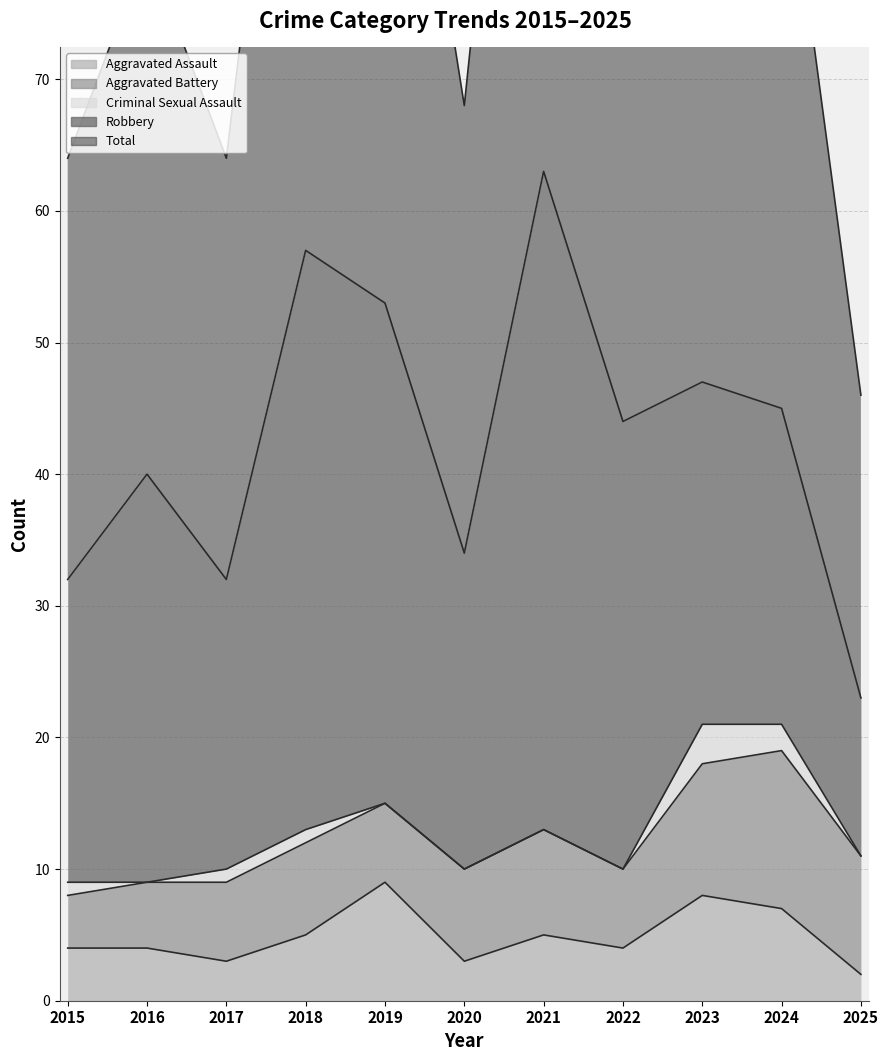

Which label corresponds to the largest value in the chart?

2021